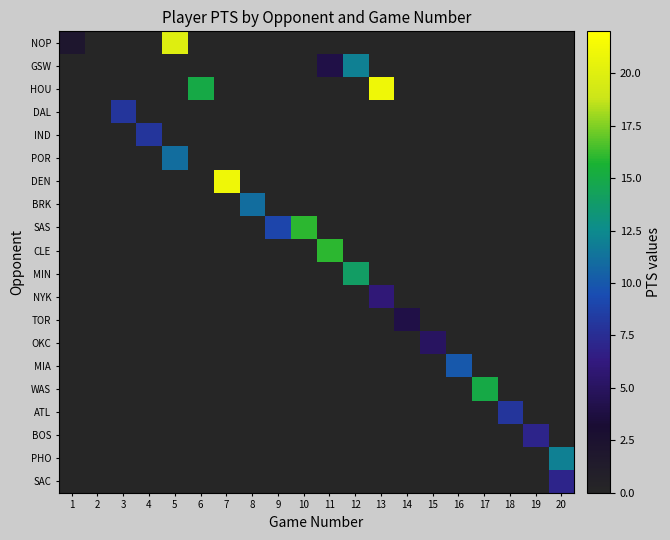

Rank the series at 7 from highest to lowest value.

DEN, NOP, GSW, HOU, DAL, IND, POR, BRK, SAS, CLE, MIN, NYK, TOR, OKC, MIA, WAS, ATL, BOS, PHO, SAC